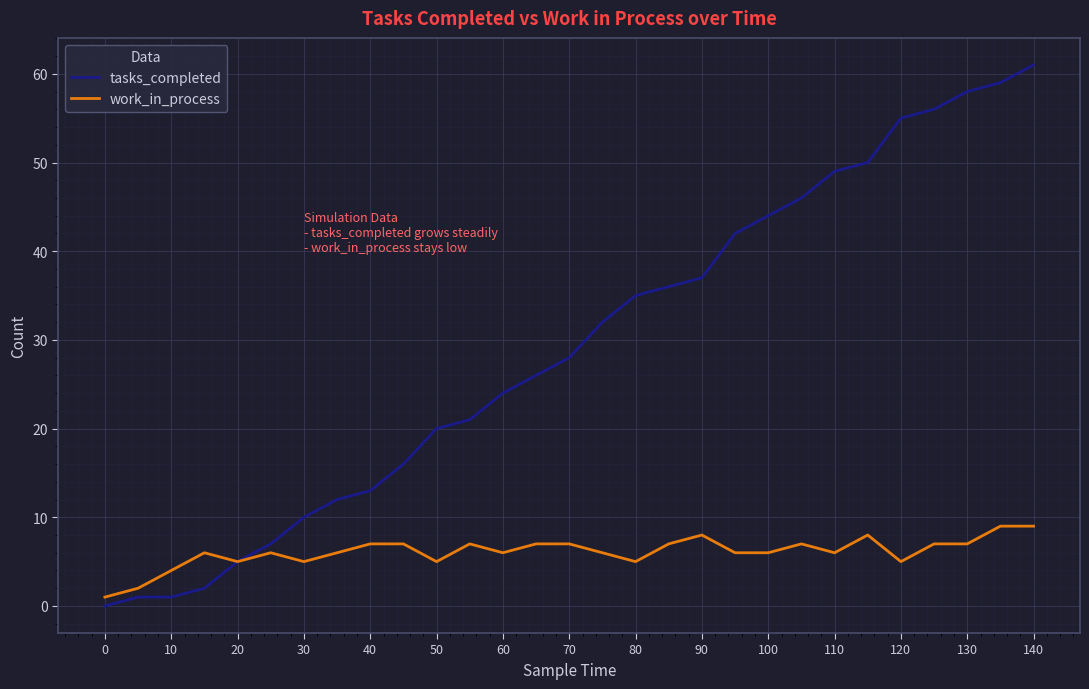

Which series has the largest total across all categories?

tasks_completed